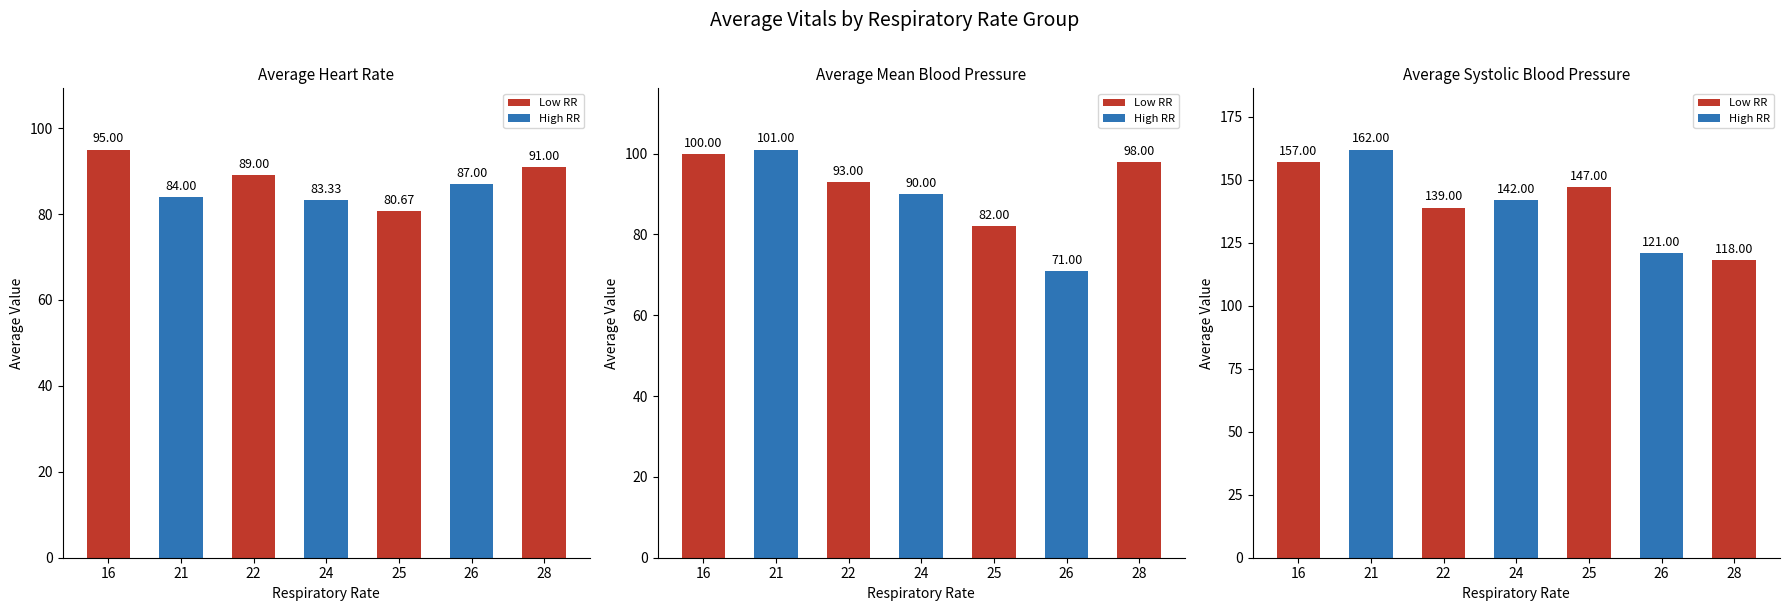

What is the difference between the Heart Rate values at 22 and 16?

6.0